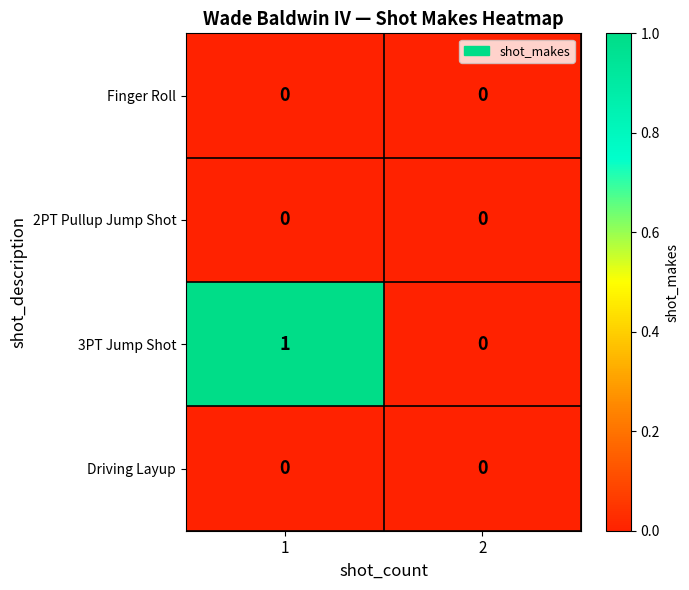

Which series has the widest spread of values?

3PT Jump Shot